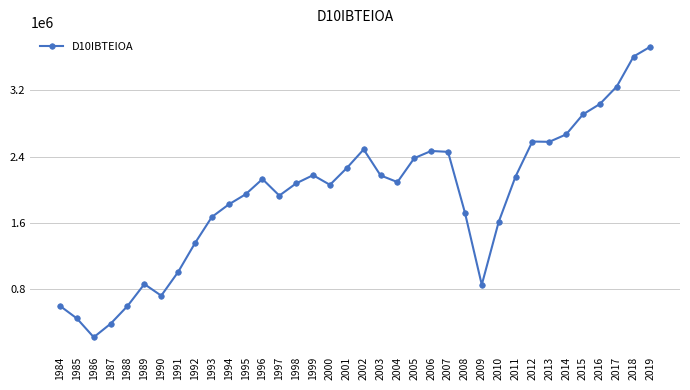

Between 2002 and 2015, which is larger?

2015